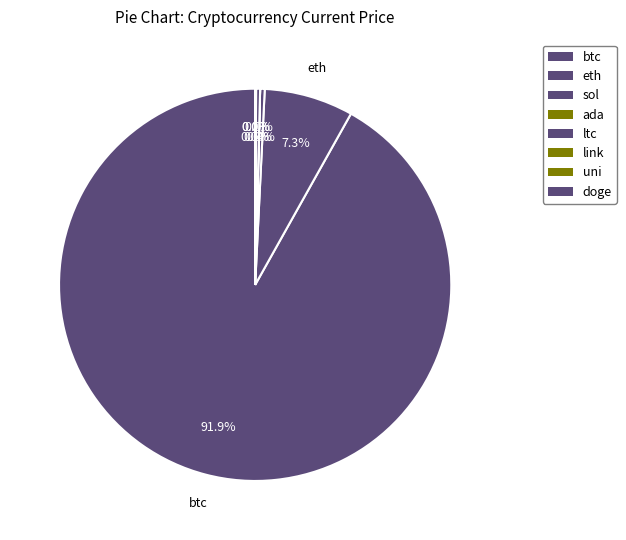

Is it true that btc is 84% of the pie?

False